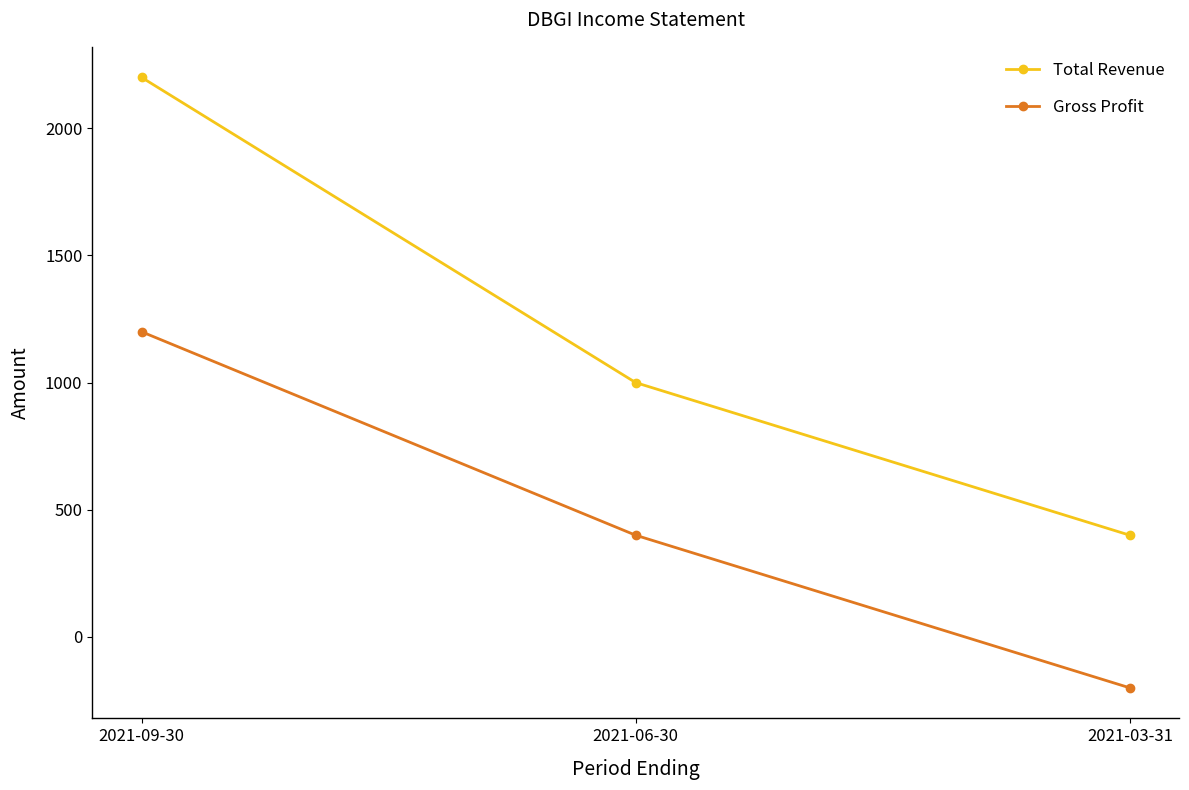

The Gross Profit series shows 632 at 2021-09-30. True or false?

False